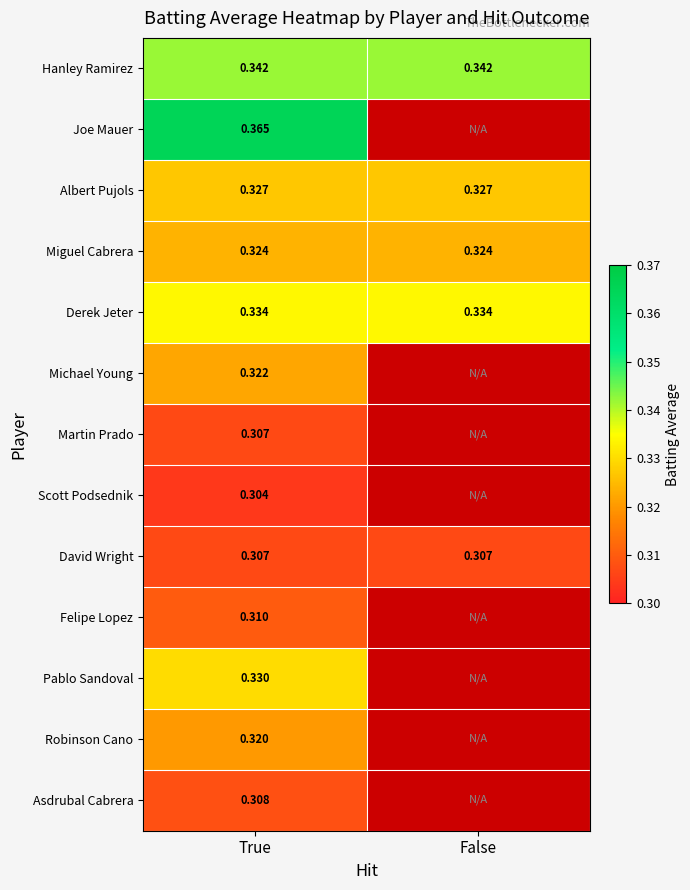

What is the lowest value of the Albert Pujols series?

0.3